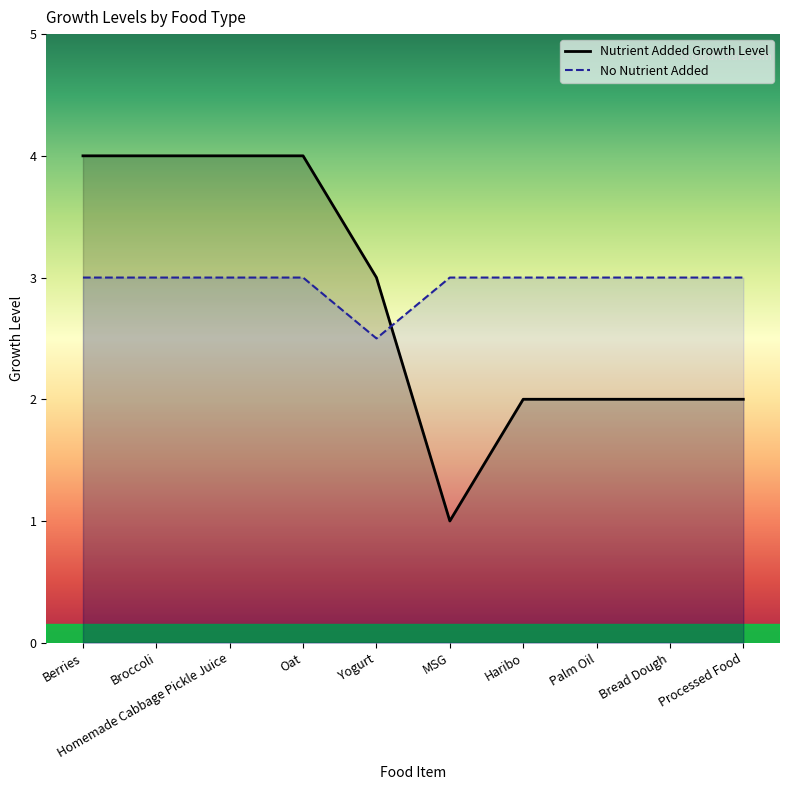

What is the average value of the Nutrient Added Growth Level series?

2.8